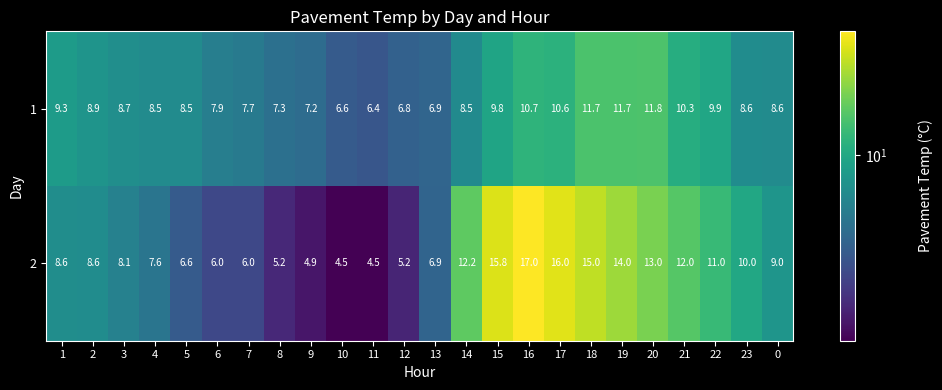

Is it true that 1 equals 11.8 at 20?

True